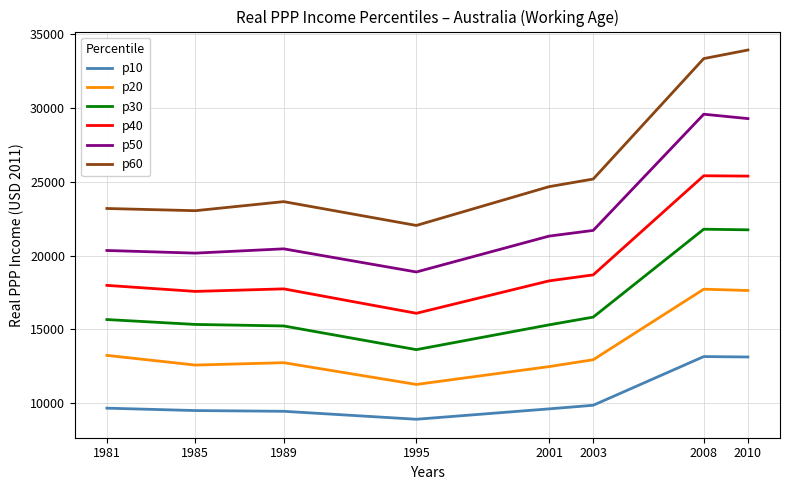

Where is the first local maximum for p60?

1989